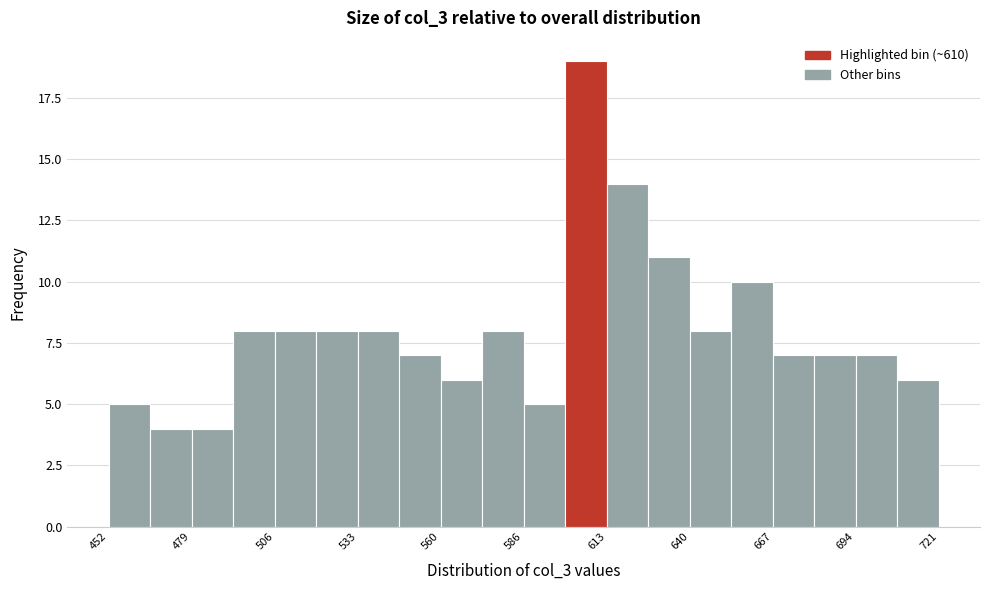

Around what value on the x-axis is the tallest bar? Give the approximate position of its centre, as read against the axis.

605